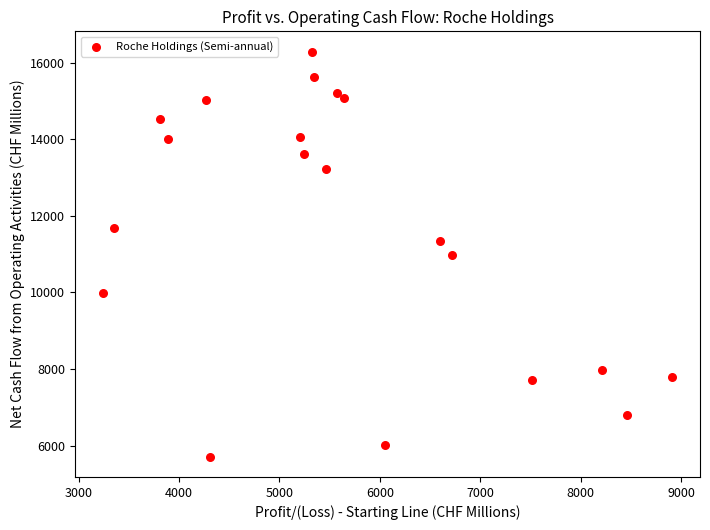

What is the range of Y values (max minus min)?

10580